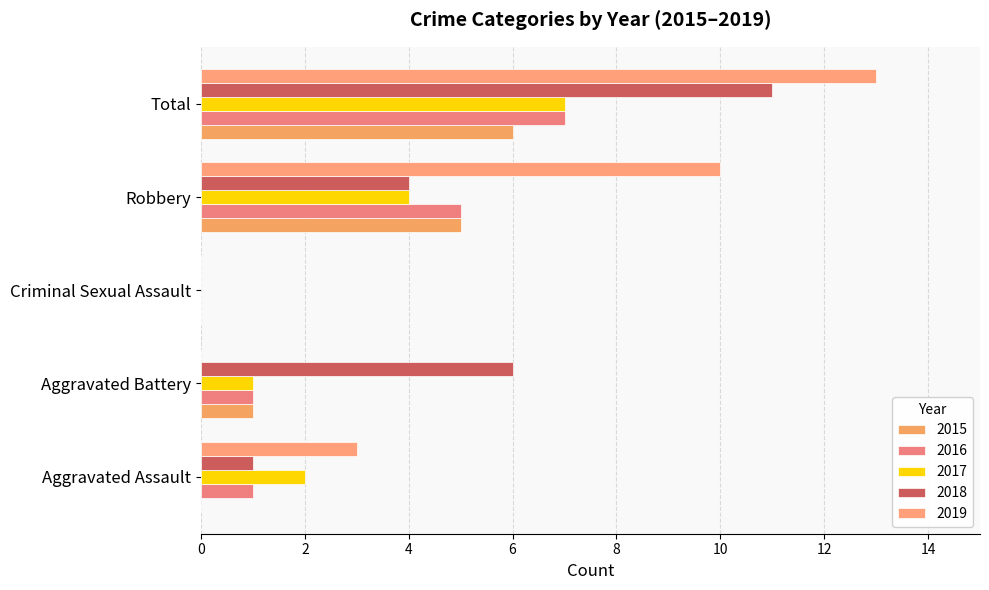

What are all the series names shown in the legend?

2015, 2016, 2017, 2018, 2019